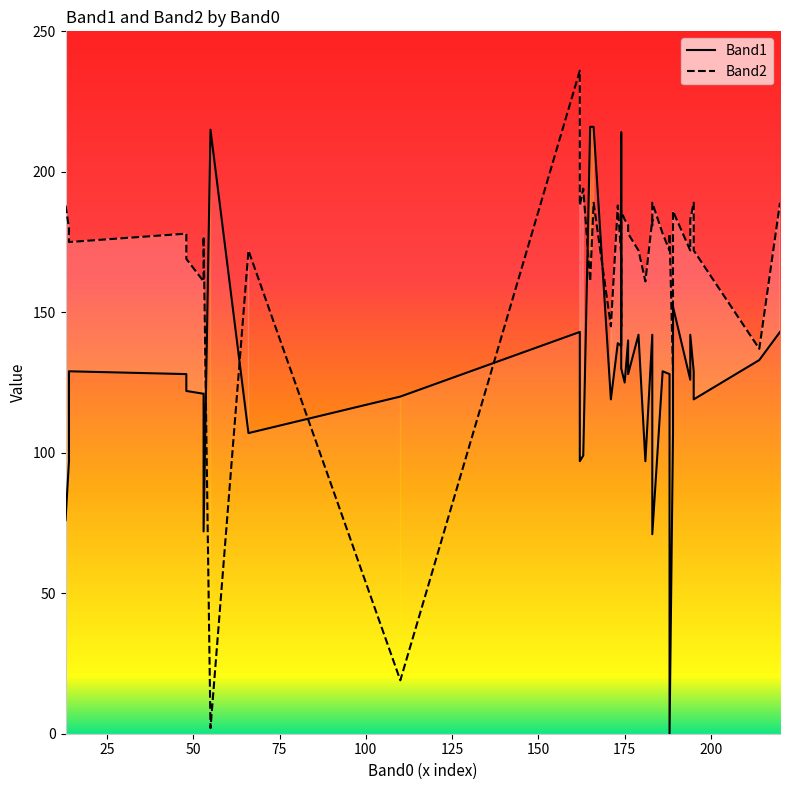

The value of Band1 at 50 is 41. True or false?

False